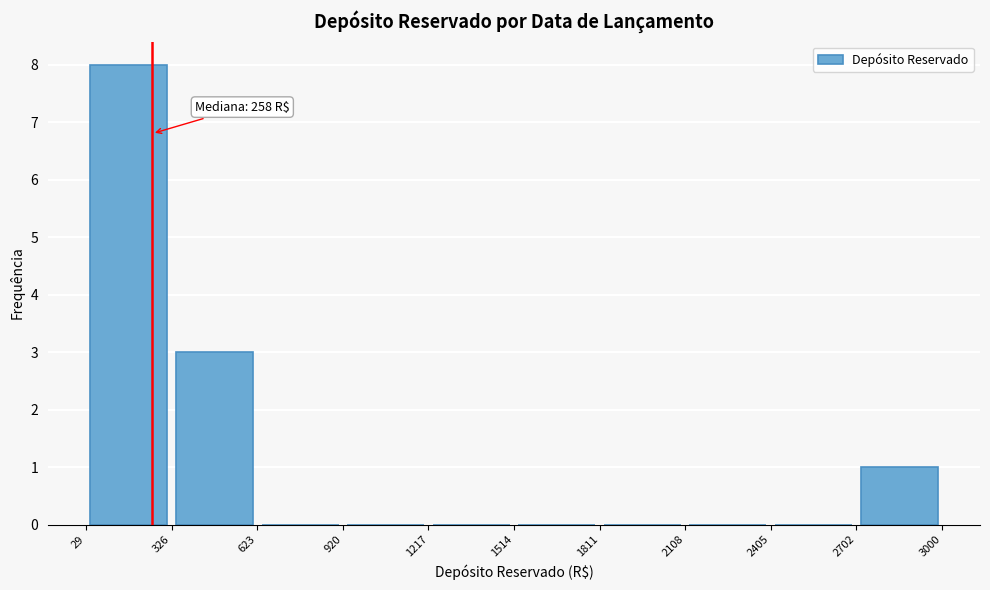

Over which range of the x-axis is the bar tallest?

29 to 326